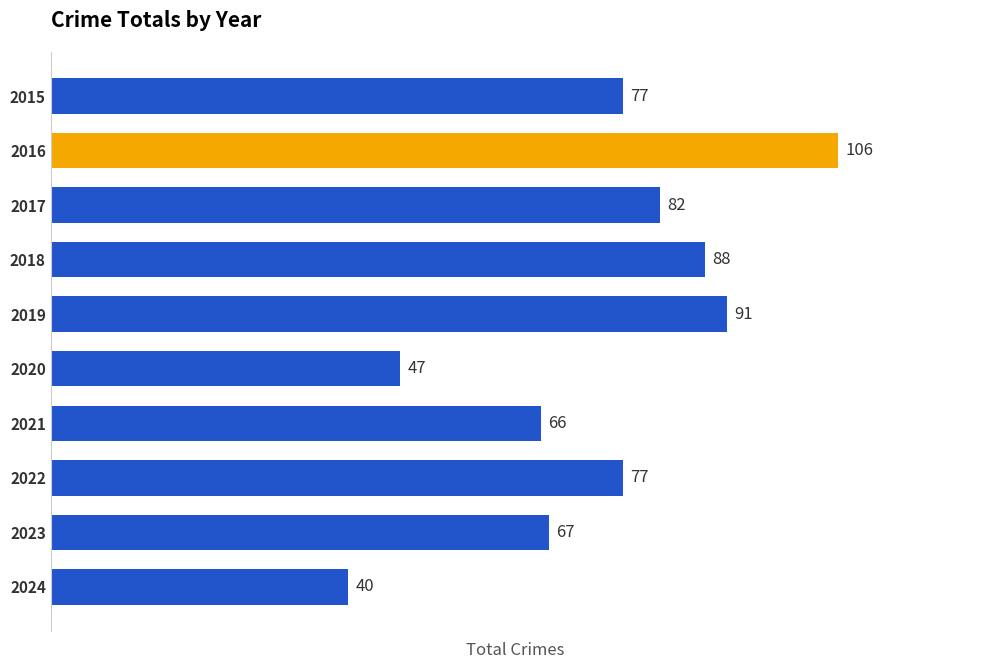

Reading bottom to top, list all the values displayed in this chart.

40	67	77	66	47	91	88	82	106	77